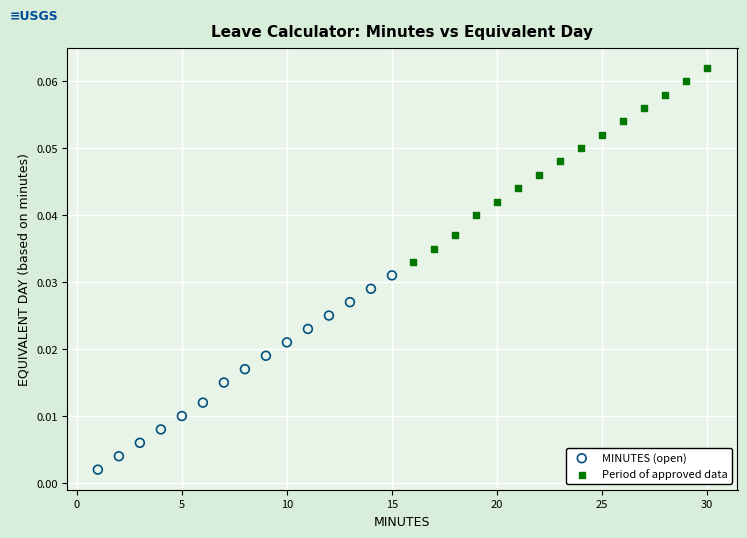

Which series reaches the maximum Y coordinate?

Period of approved data